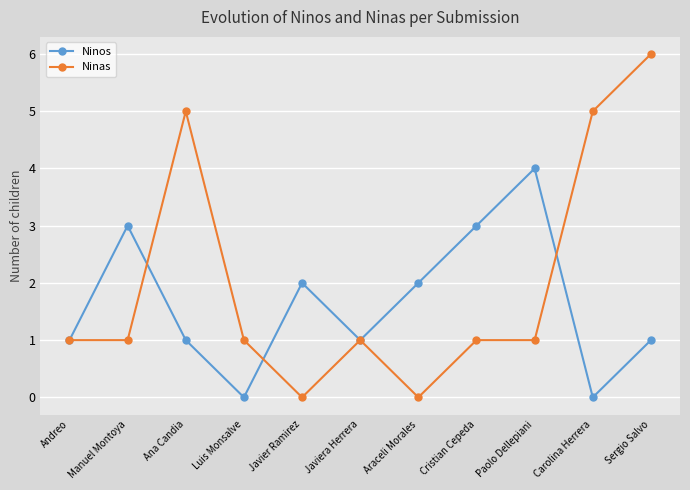

What are all the series names shown in the legend?

Ninos, Ninas